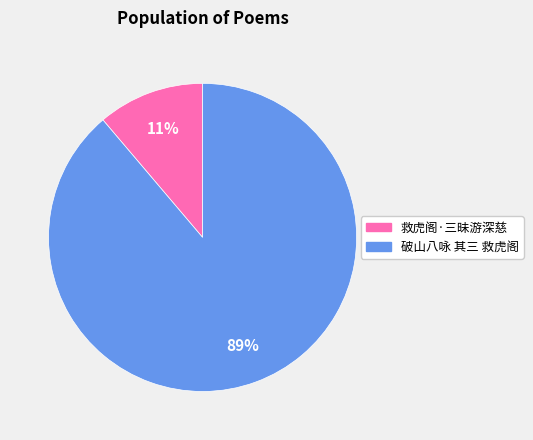

Is it true that 破山八咏 其三 救虎阁 is 99% of the pie?

False